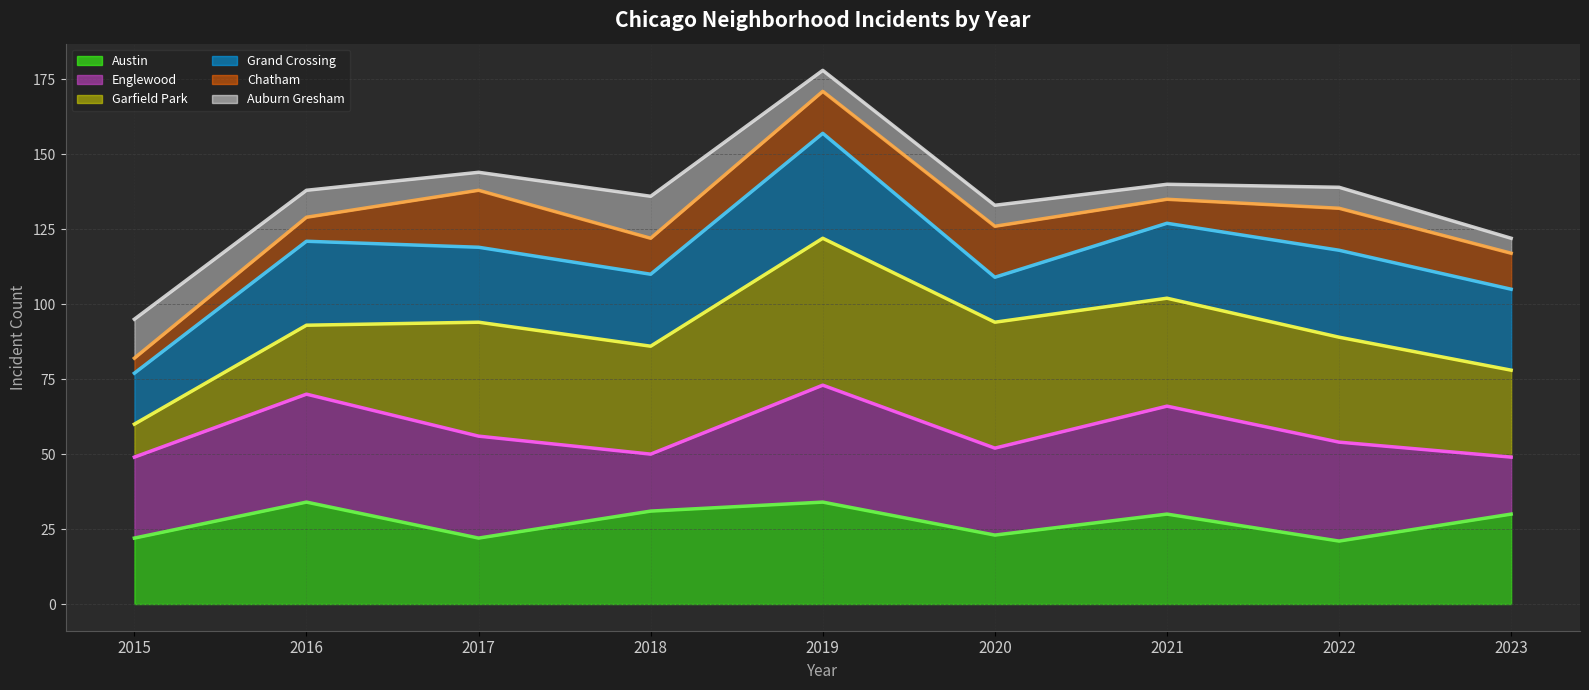

True or false: Englewood (line) and Grand Crossing (line) cross at least once.

False